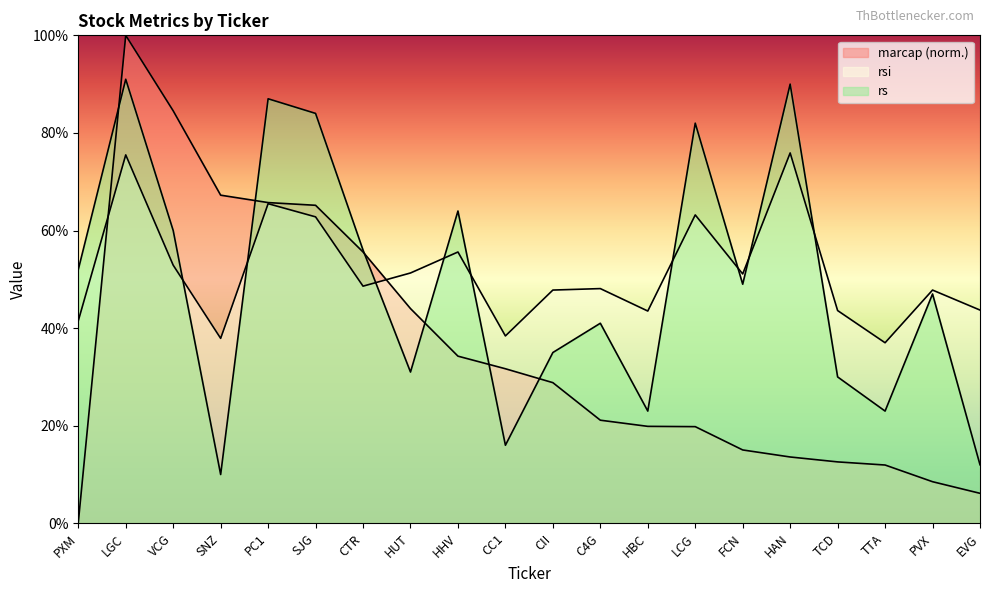

What is the highest value of the marcap series?

100.0